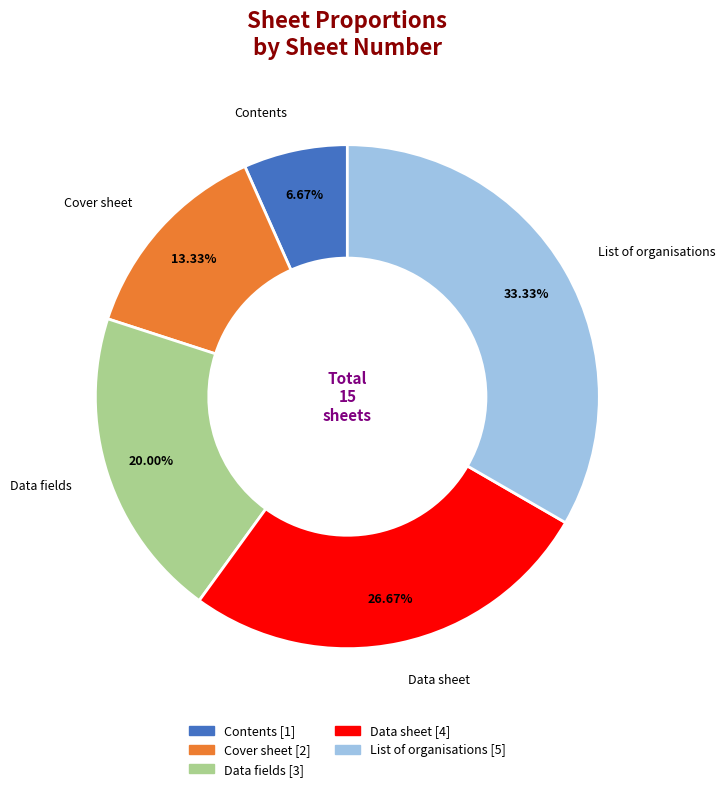

Does any single category account for the majority?

No